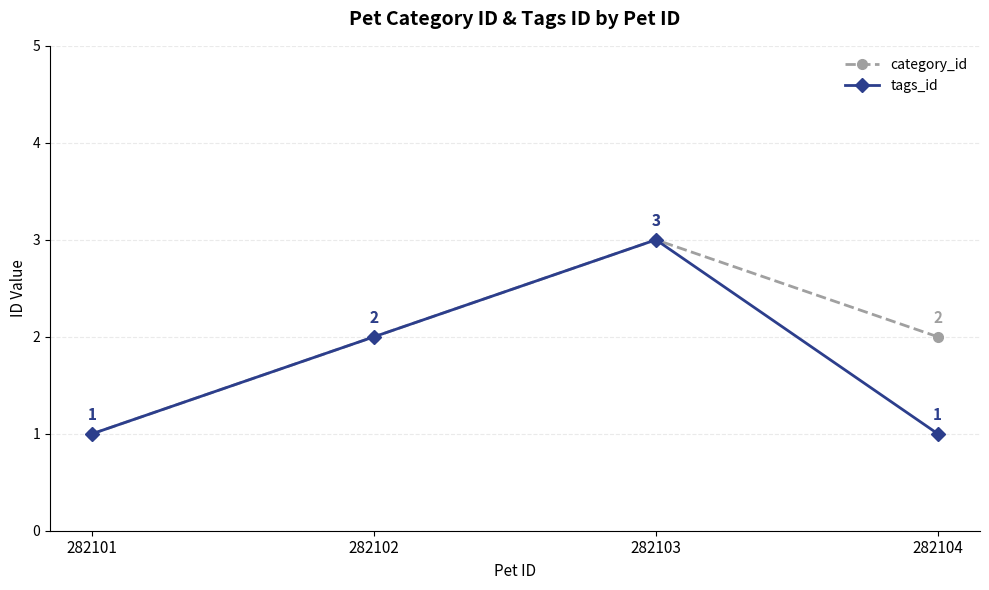

Rank the series at 282104 from highest to lowest value.

category_id, tags_id